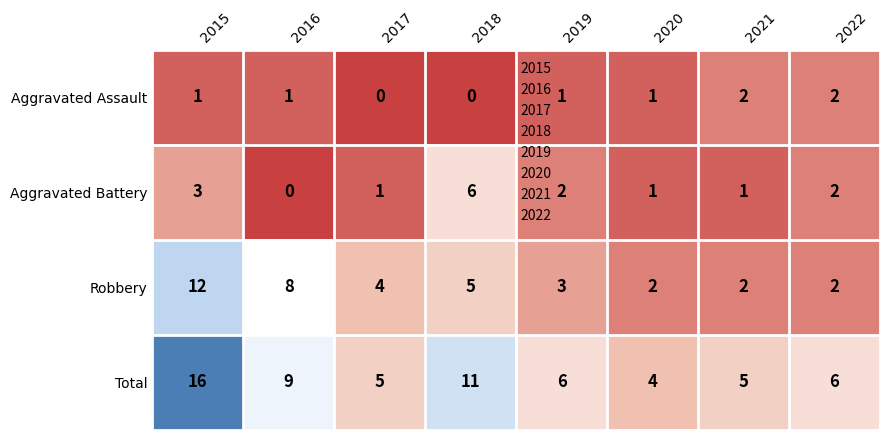

Count the number of data series in this chart.

4